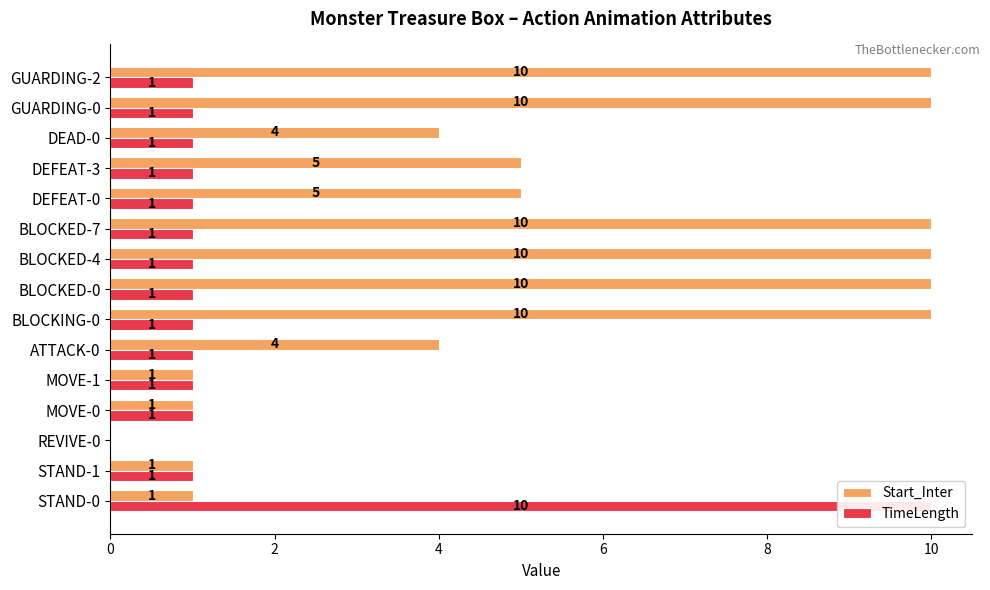

How many bars are there in total?

30